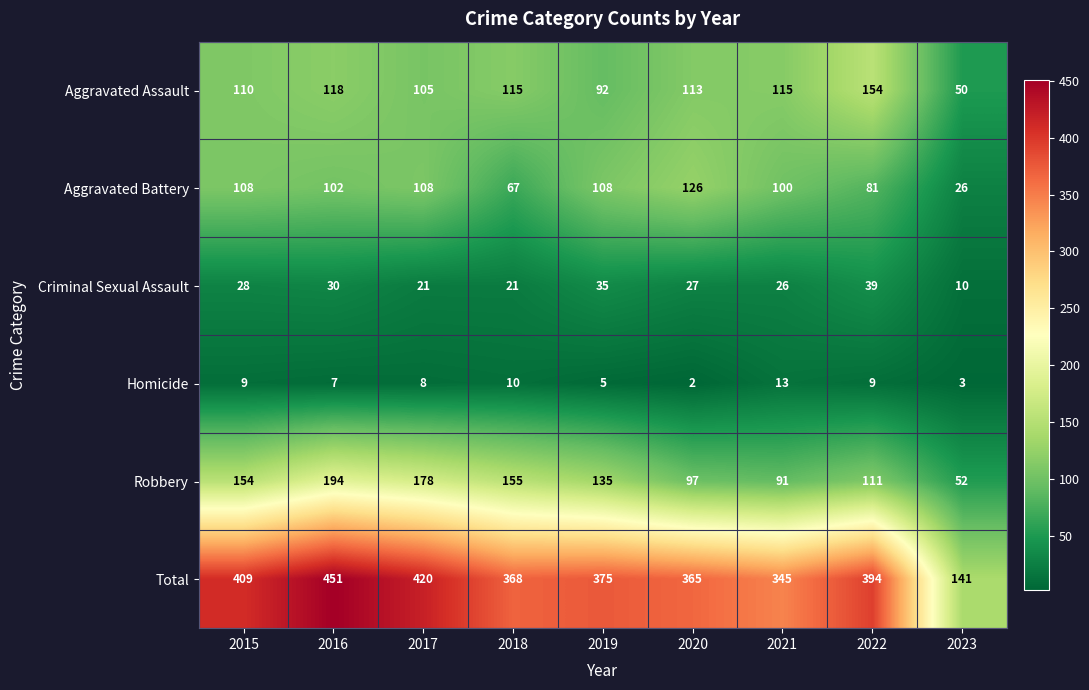

What is the spread (max minus min) of values at 2017?

412